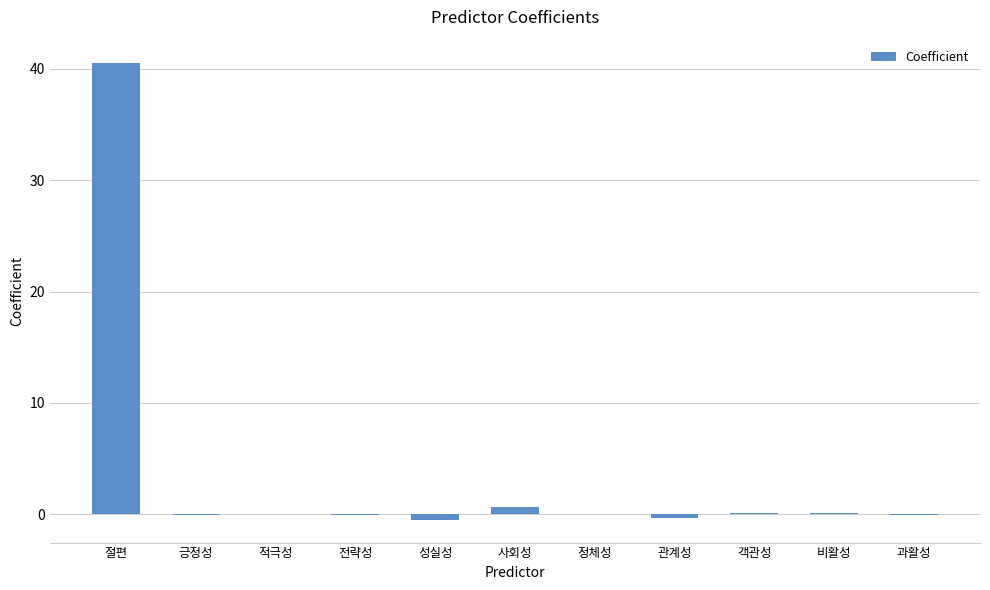

Is it true that the value at 비활성 is 0.1?

True